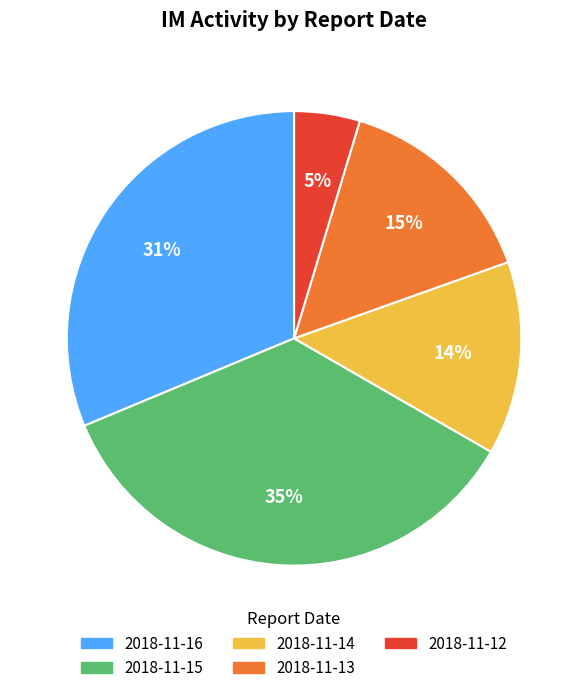

Combined, do 2018-11-12 and 2018-11-13 account for over 50%?

No